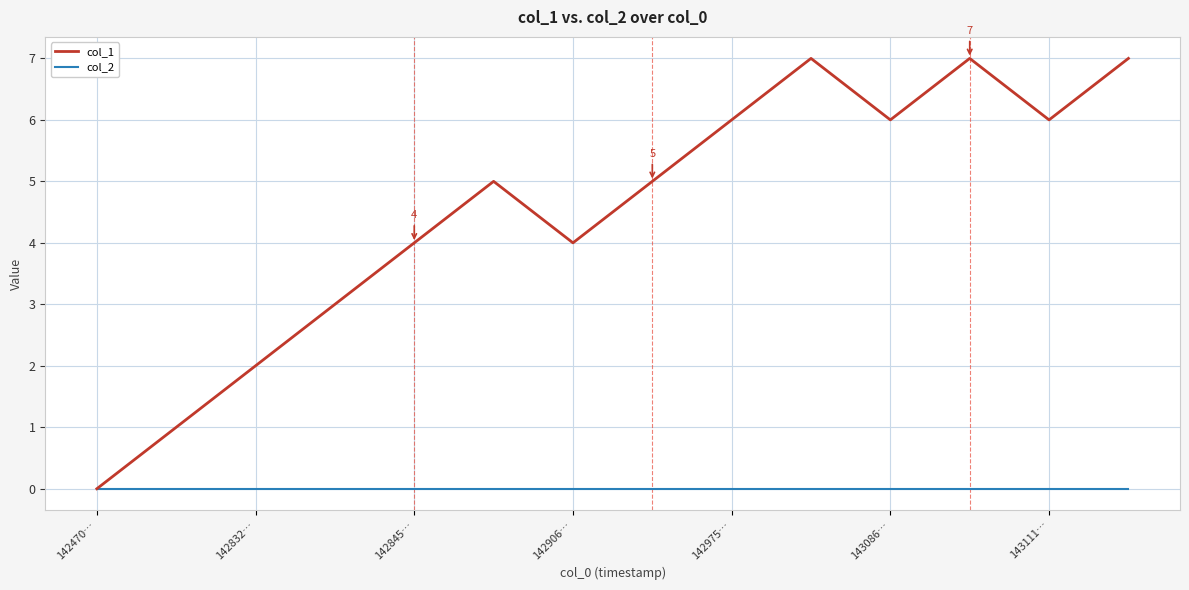

Which series has the widest spread of values?

col_1